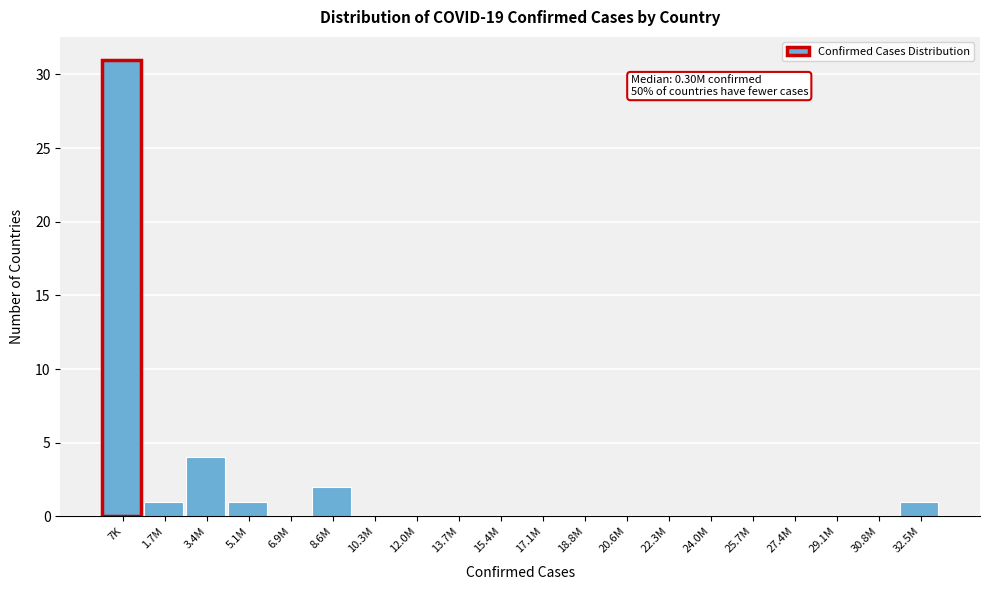

Reading right to left, transcribe all the data shown in this chart.

32.5M=1	30.8M=0	29.1M=0	27.4M=0	25.7M=0	24.0M=0	22.3M=0	20.6M=0	18.8M=0	17.1M=0	15.4M=0	13.7M=0	12.0M=0	10.3M=0	8.6M=2	6.9M=0	5.1M=1	3.4M=4	1.7M=1	7K=31